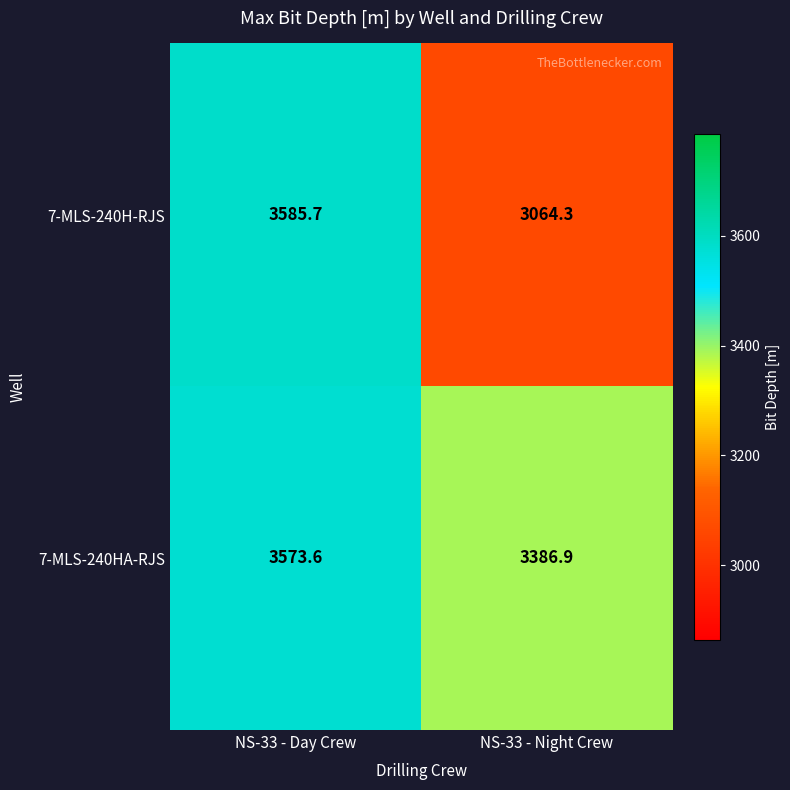

What is the difference between the maximum and minimum values in the 7-MLS-240H-RJS series?

521.4